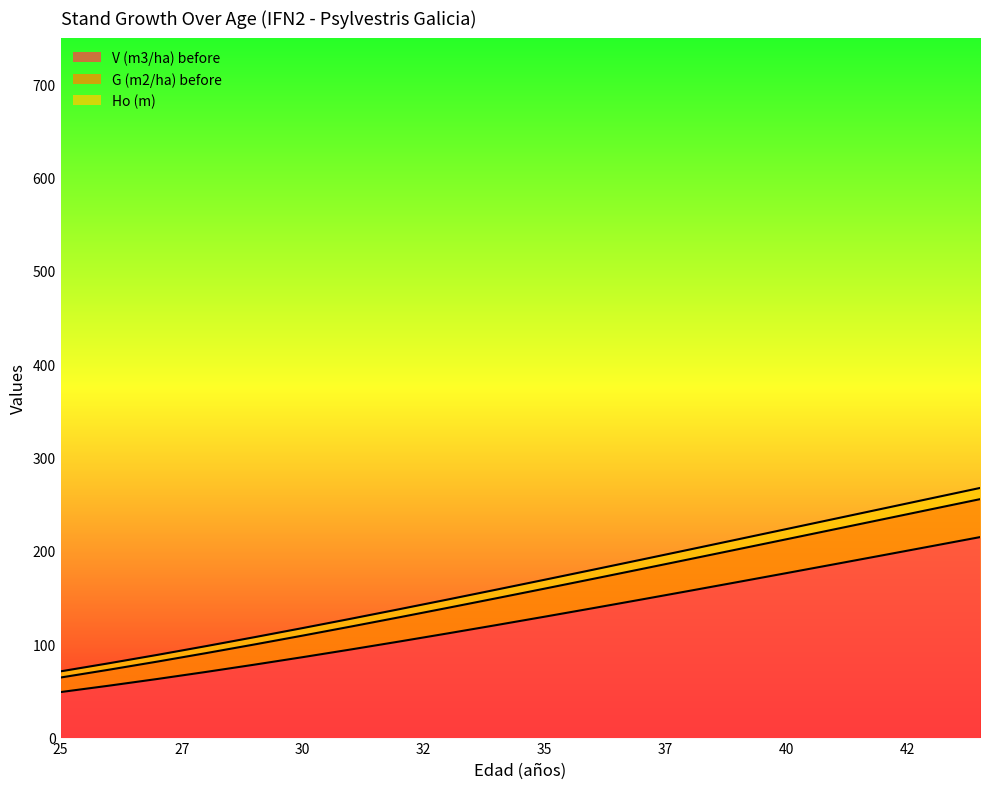

How many lines are shown in the chart?

3